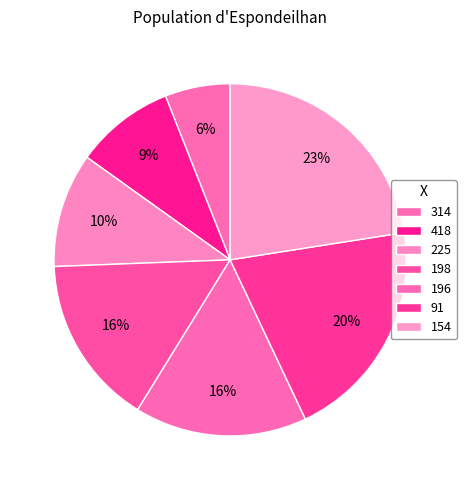

True or false: 198 accounts for 16% of the total.

True